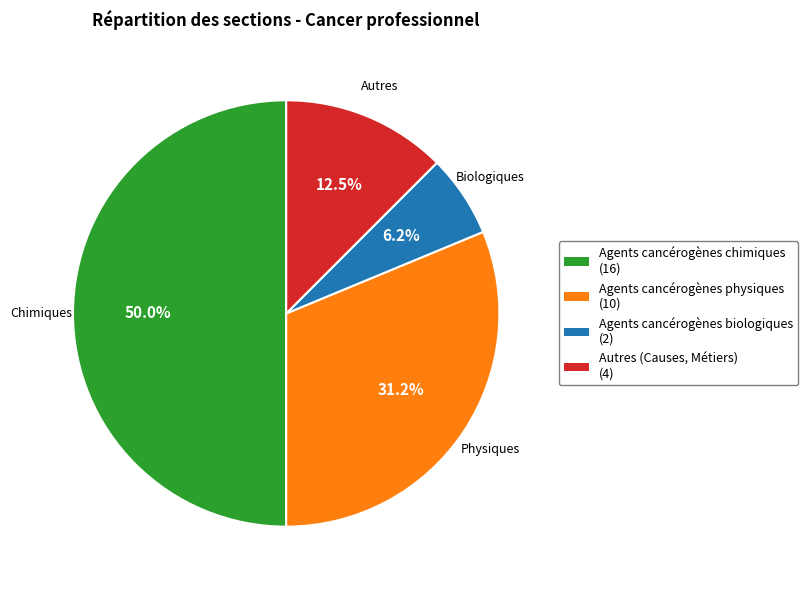

How many segments does this pie chart have?

4